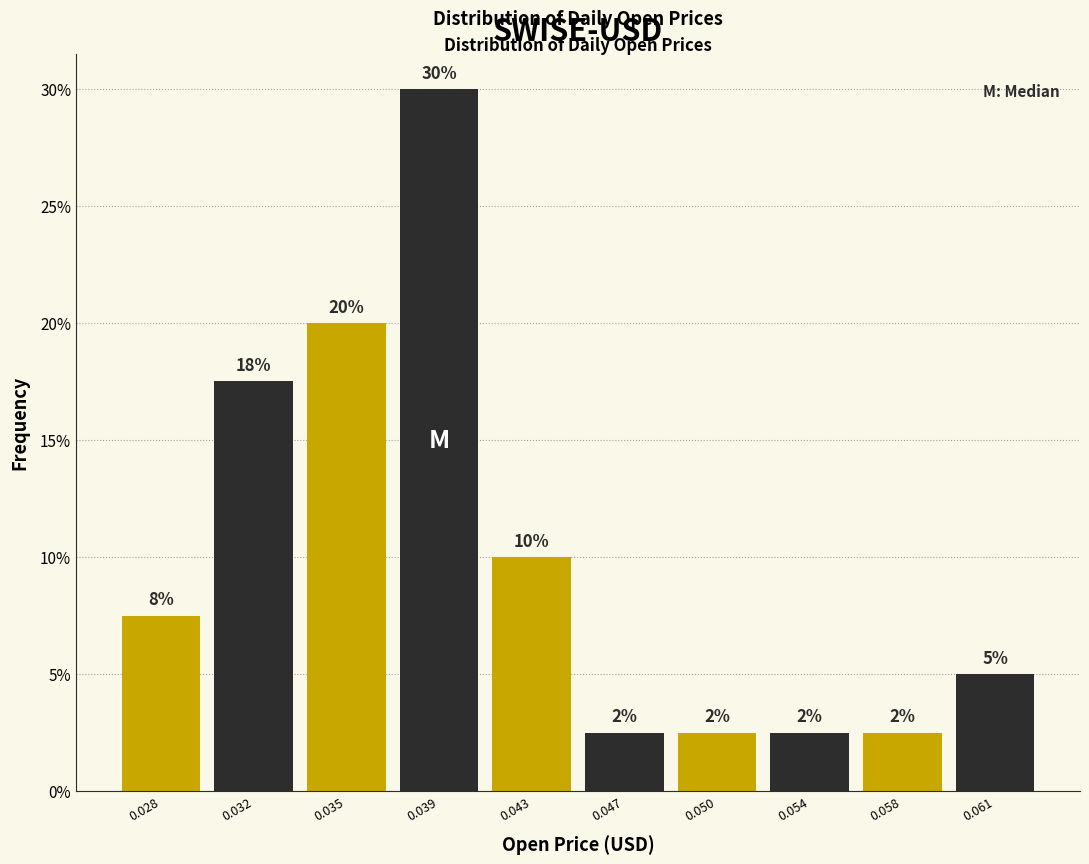

Are the bars horizontal?

No